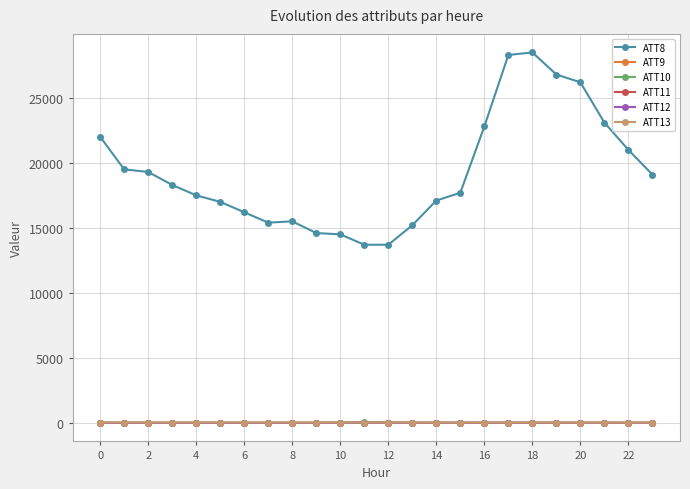

Which series has the largest range (max minus min)?

ATT8